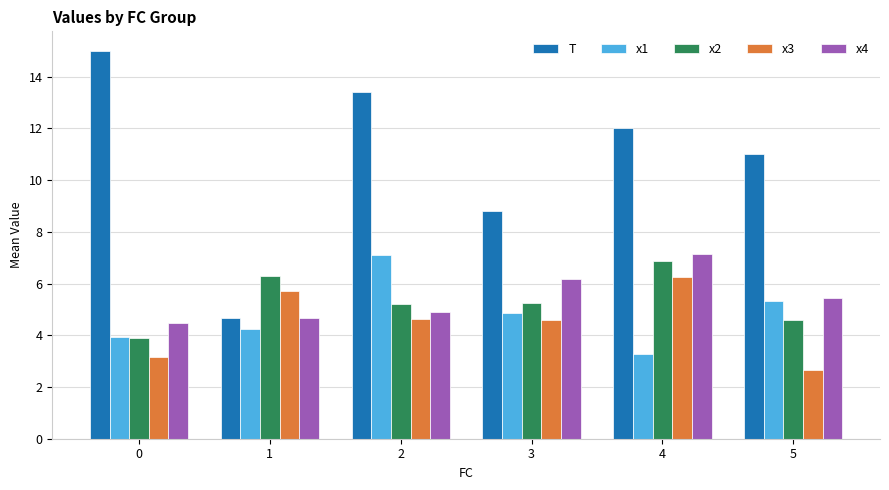

Which category has the lowest value across all series?

5